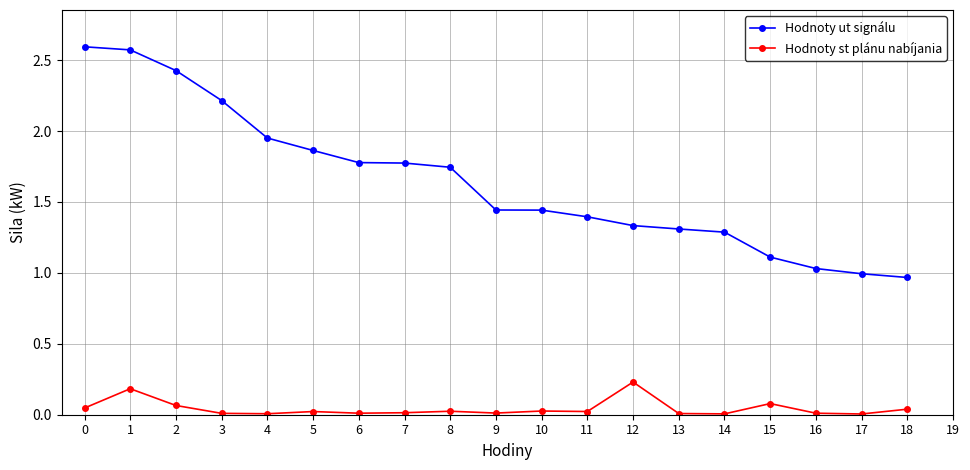

True or false: Hodnoty ut signálu and Hodnoty st plánu nabíjania cross at least once.

False